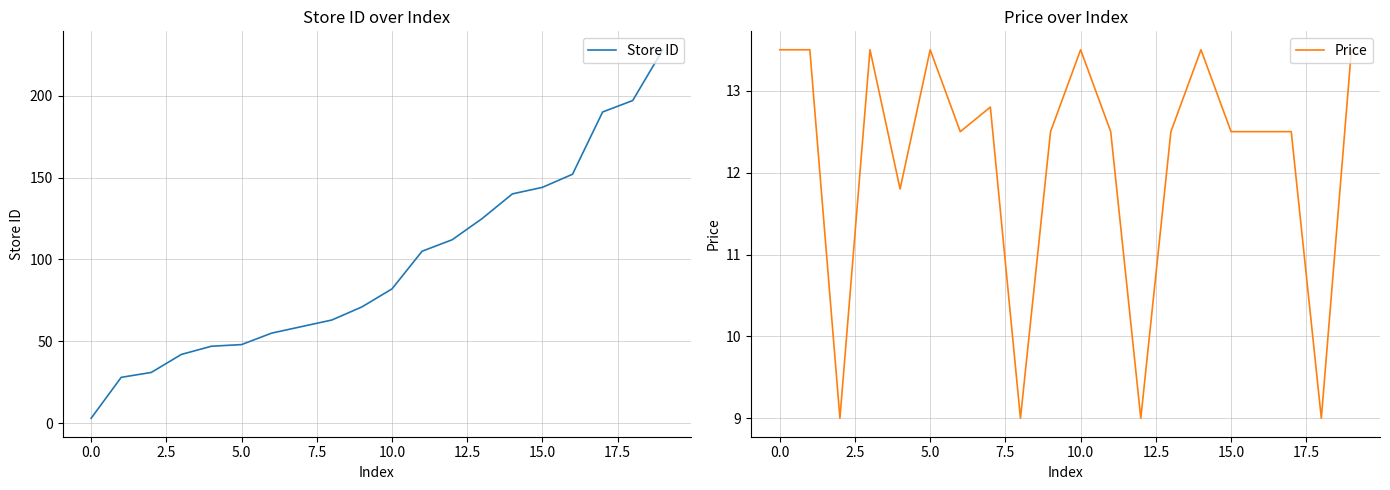

What is the label of the 15th point from the left?

14